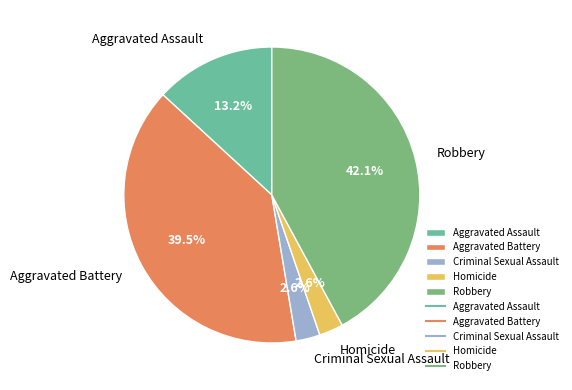

Count the number of slices in the pie.

5